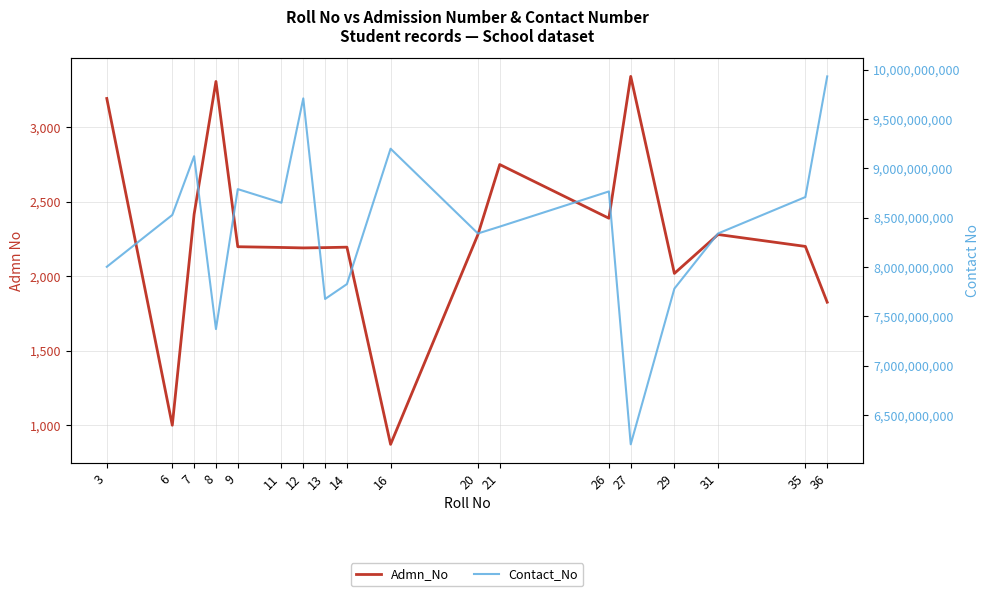

Which has a higher value, 11 or 20?

20